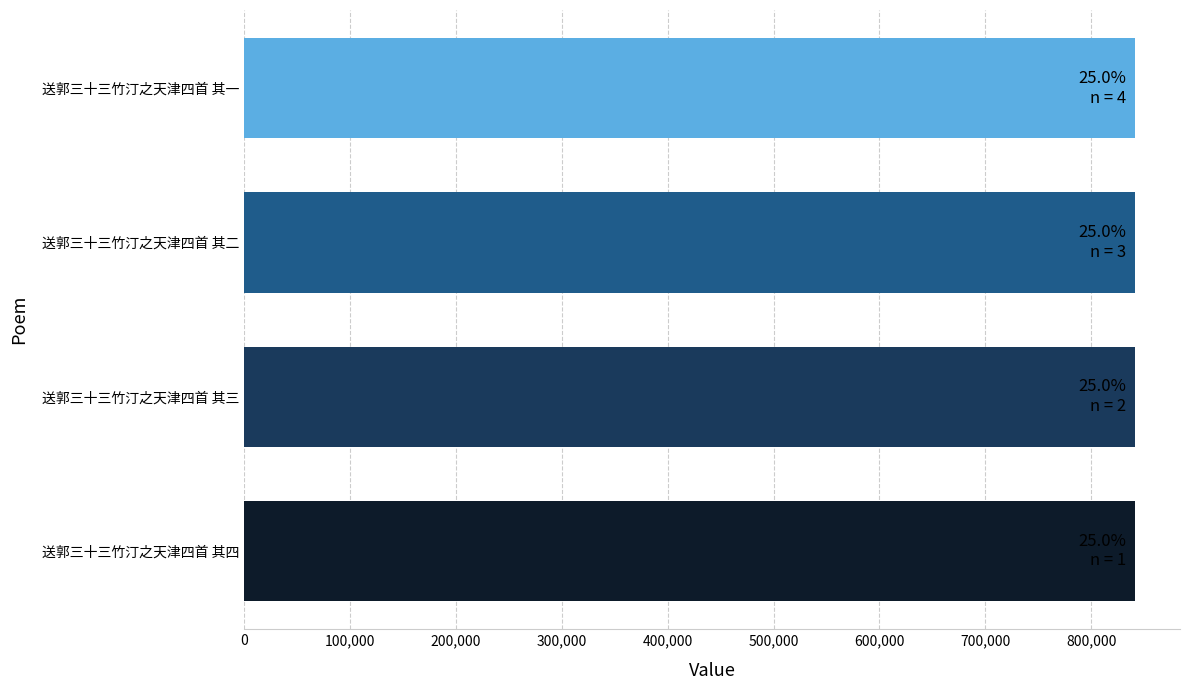

Is it true that the value at 送郭三十三竹汀之天津四首 其三 is 841691?

True